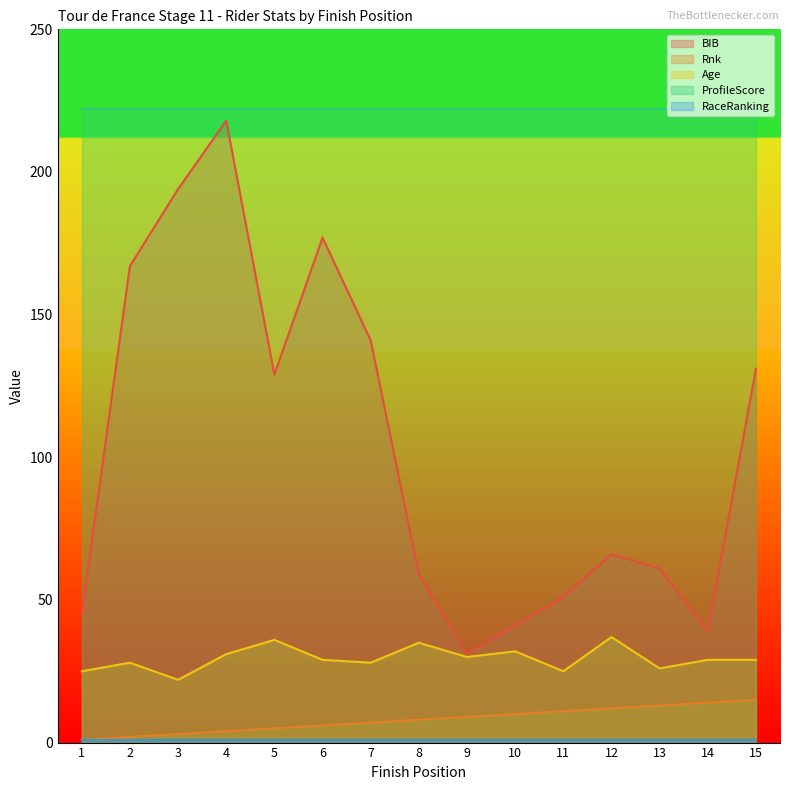

What is the maximum value for Age?

37